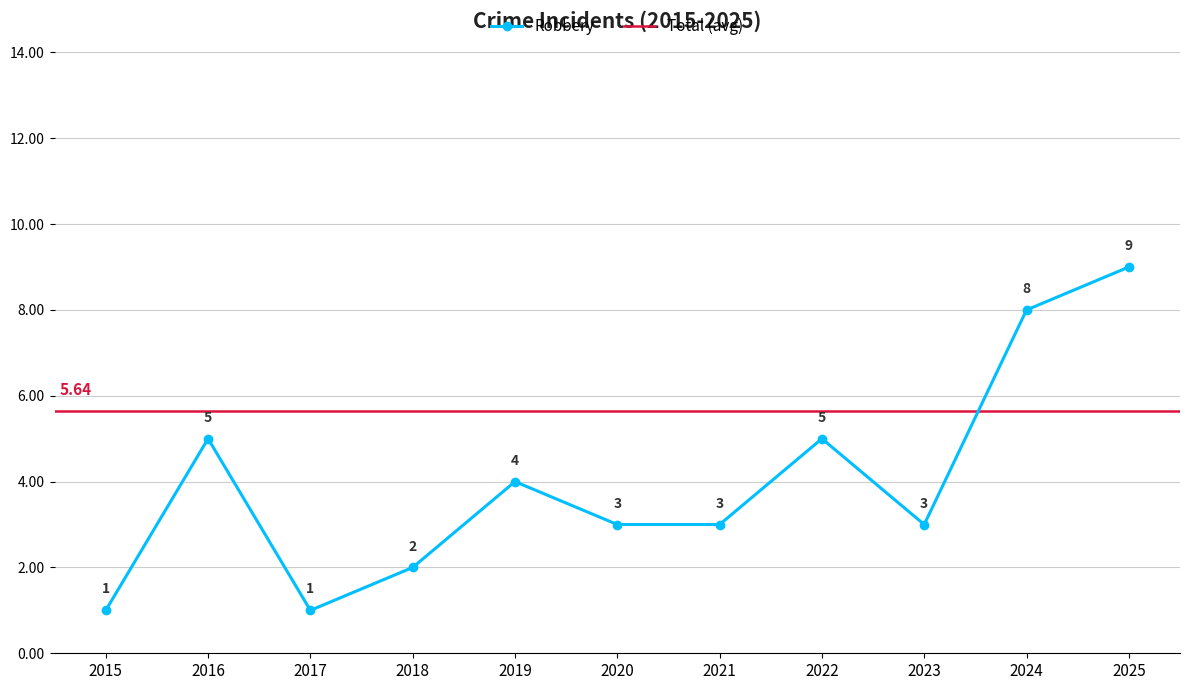

How many distinct data groups are displayed?

1